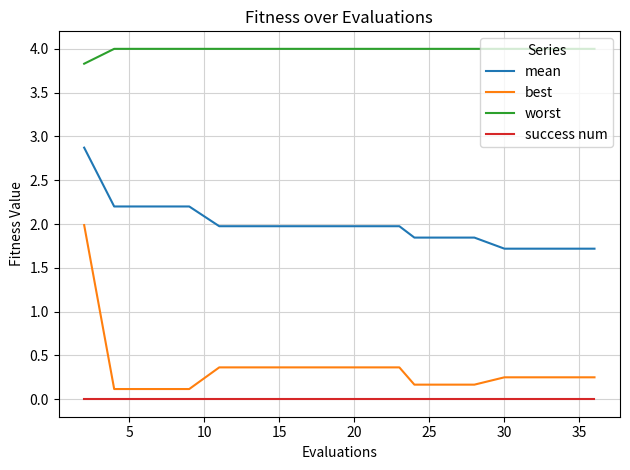

Which series has the largest range (max minus min)?

best